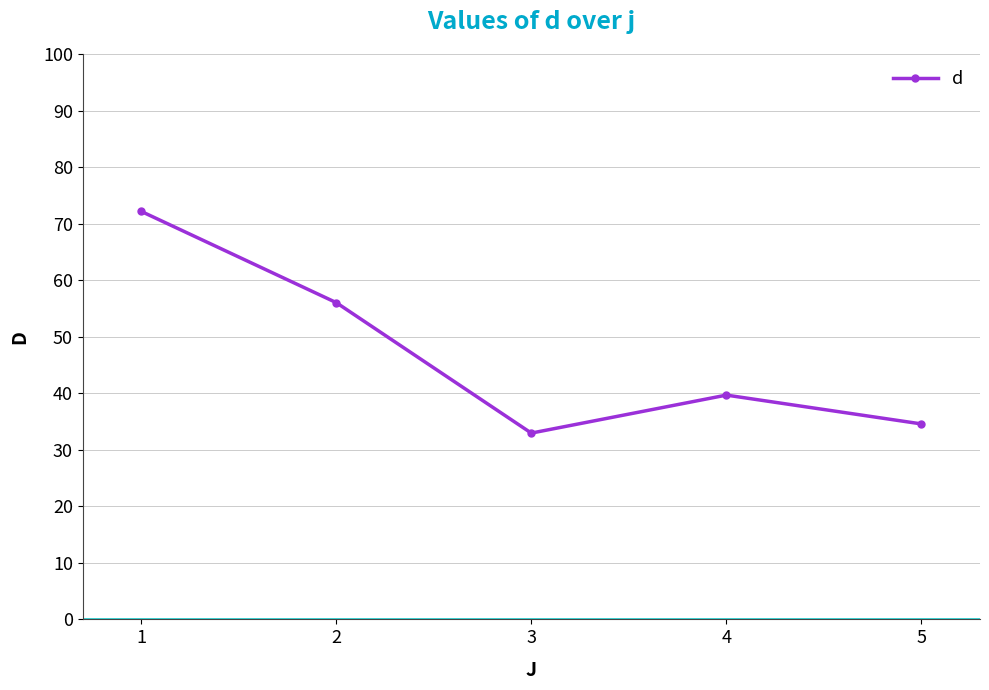

What is the difference between the values at 4 and 3?

6.7